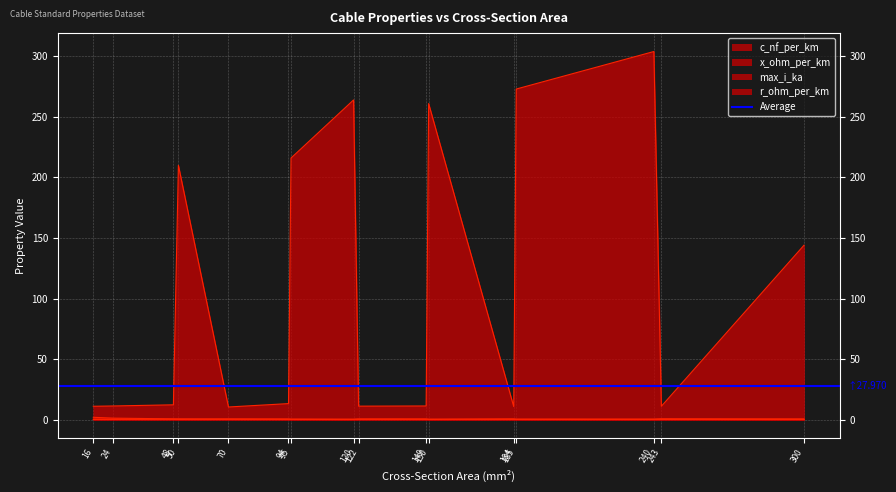

What are all the series names shown in the legend?

c_nf_per_km, x_ohm_per_km, max_i_ka, r_ohm_per_km